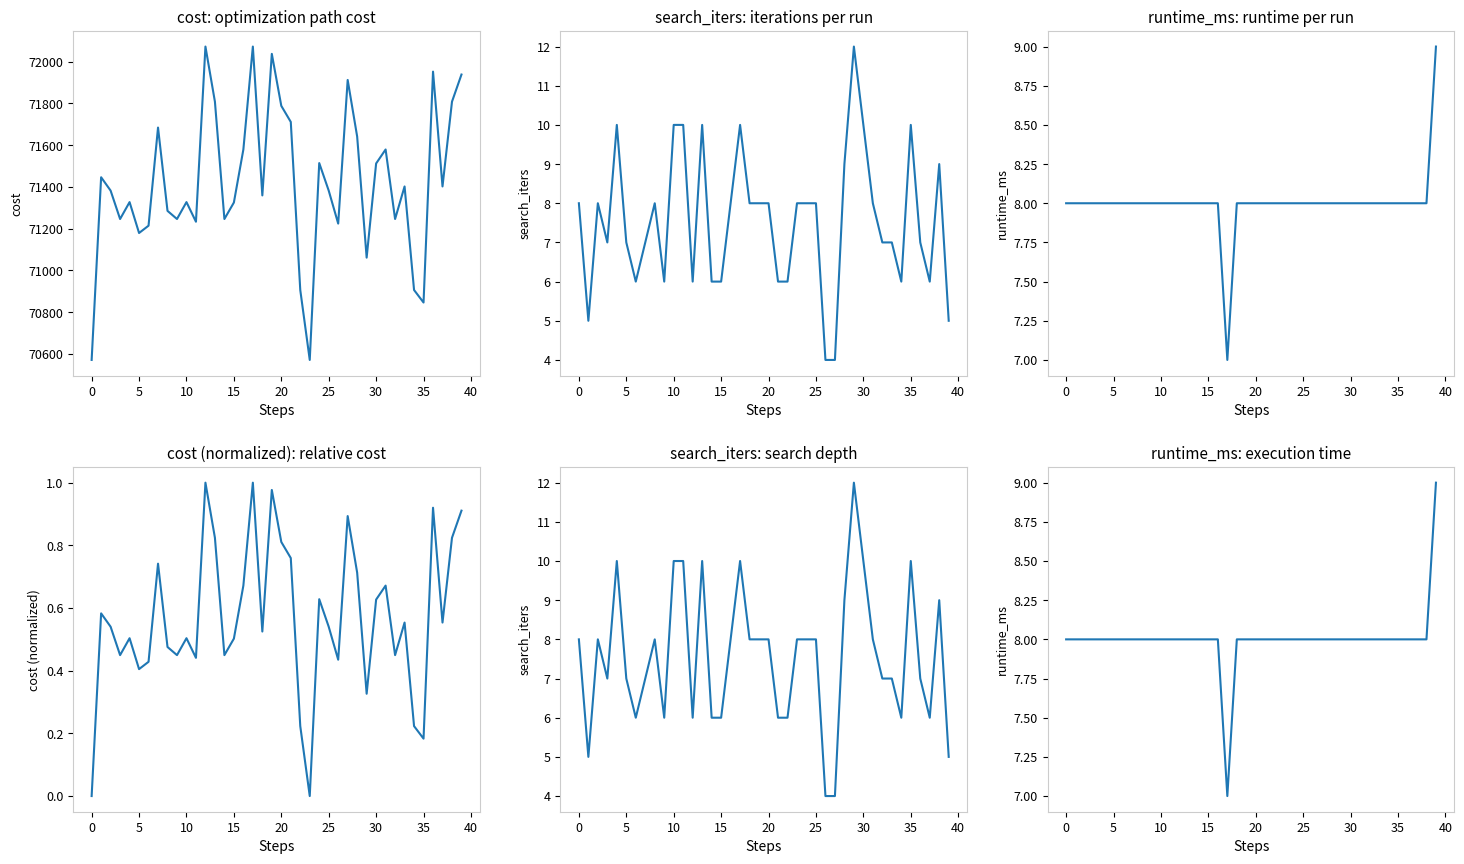

Is it true that runtime_ms equals 8.0 at 13?

True